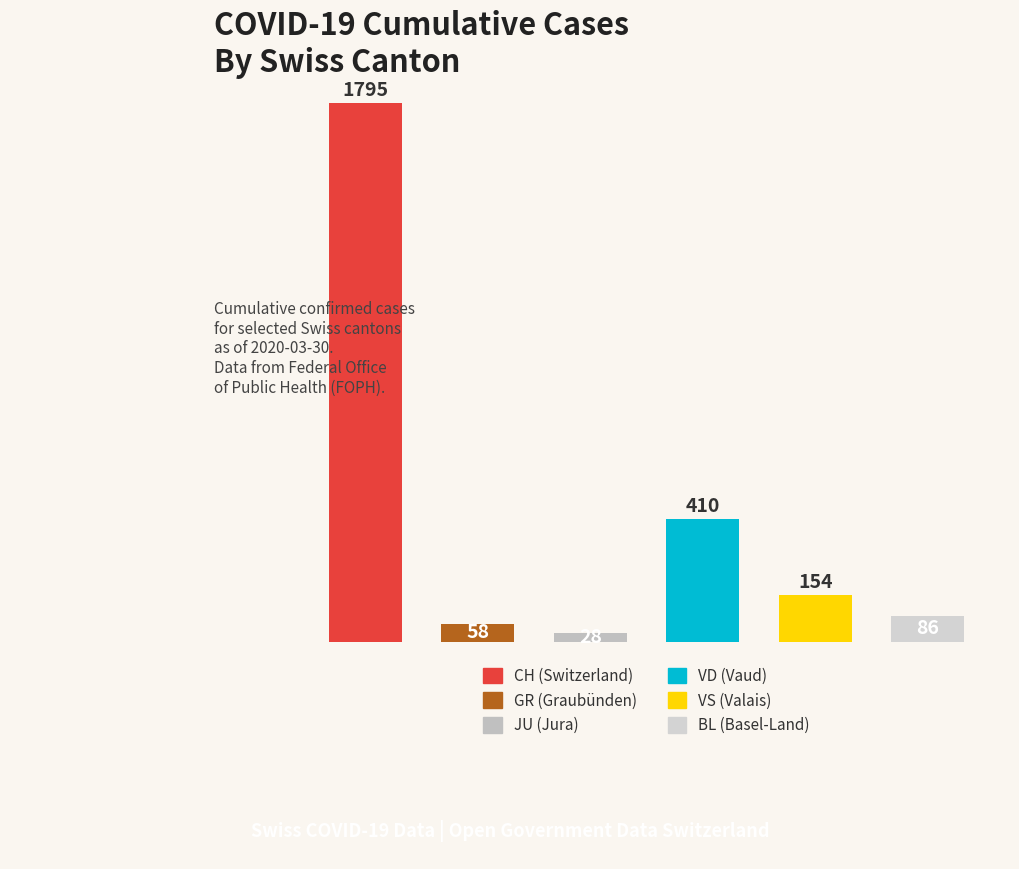

Are the bars grouped side by side (vs. stacked)?

No